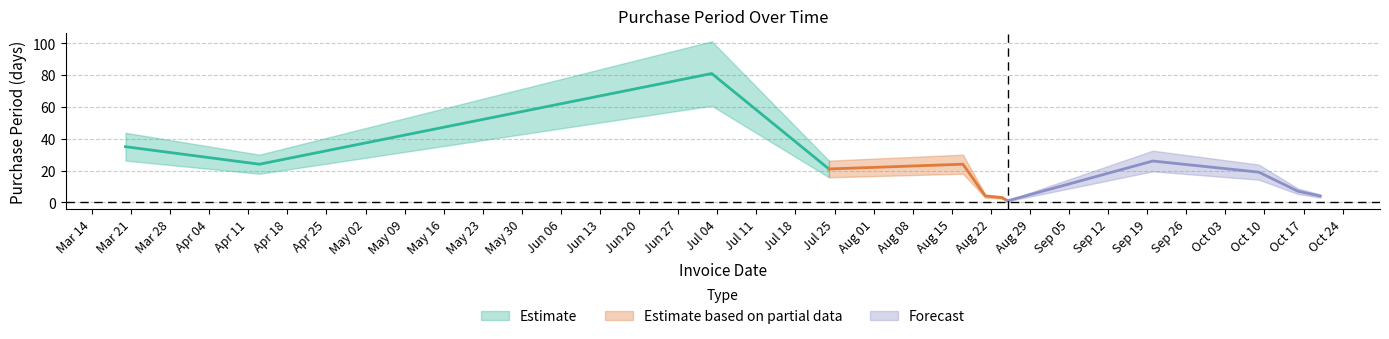

What is the minimum value shown in the chart?

1